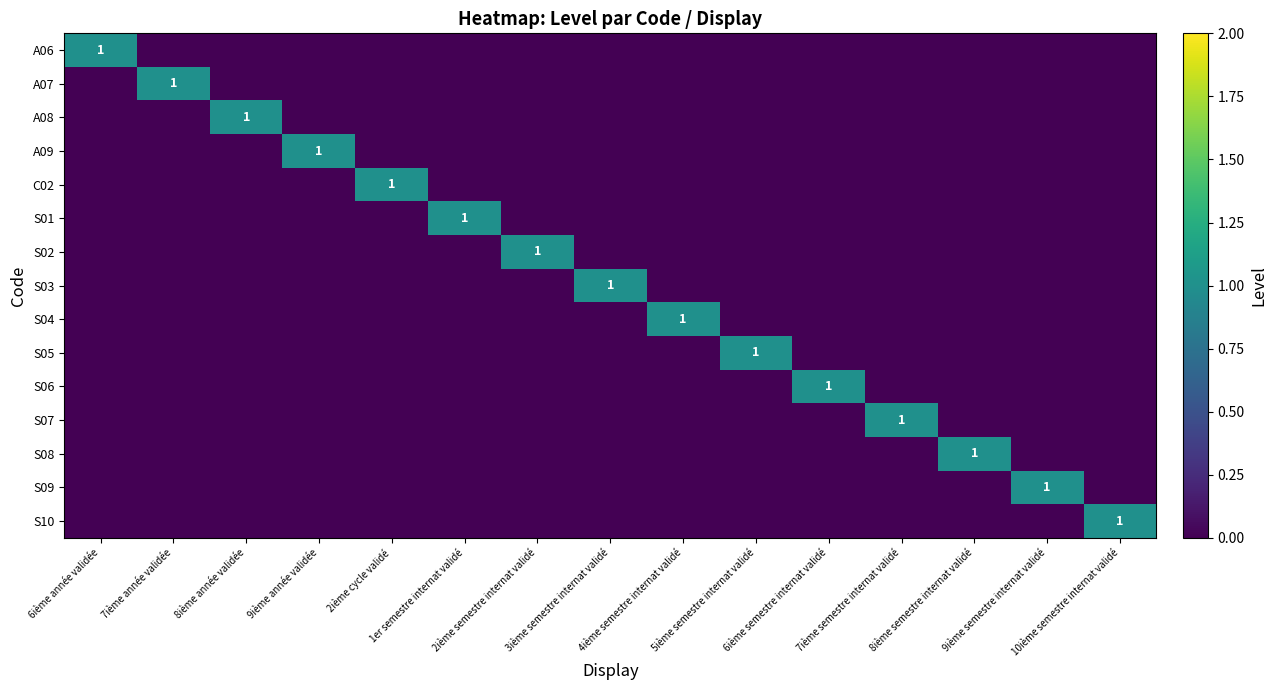

How many values in the A09 series exceed 0?

1